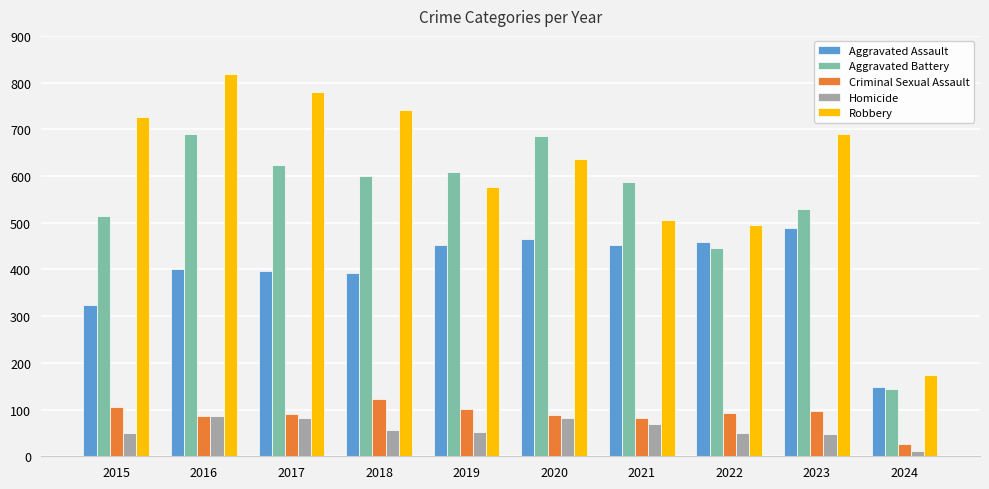

Read the Homicide value at 2021, to the nearest 10.

70